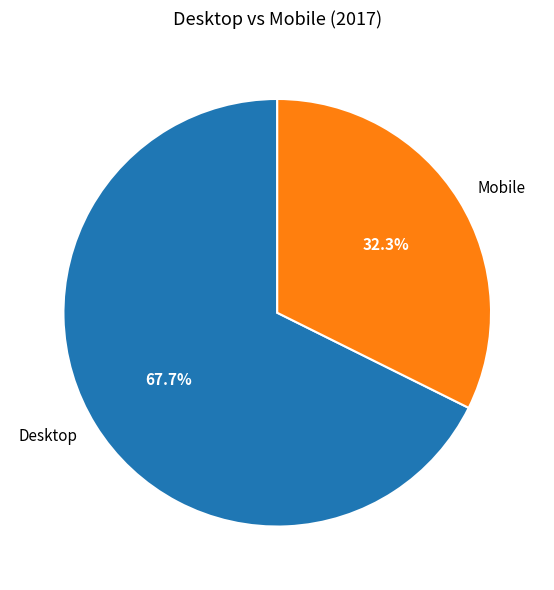

To the nearest percent, what is the combined percentage of Mobile and Desktop?

100%